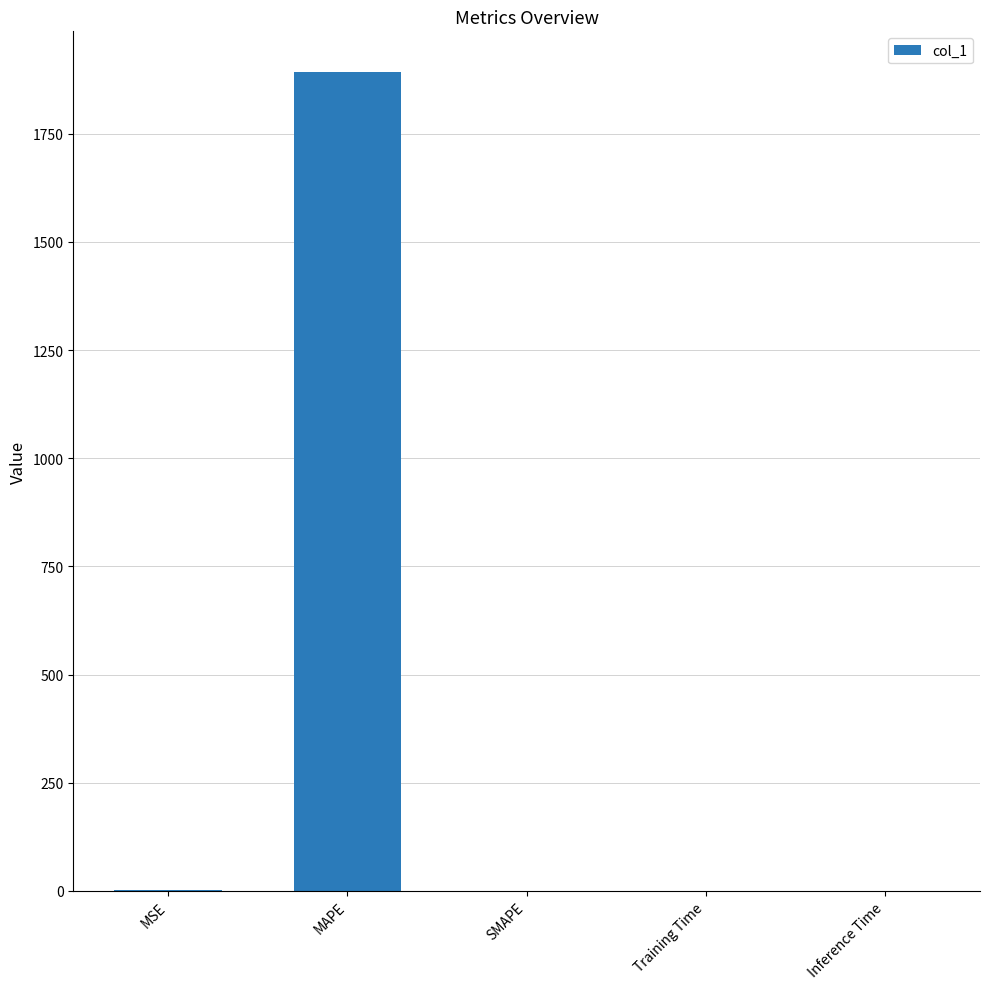

What is the difference between the values at Training Time and MAPE?

1892.4